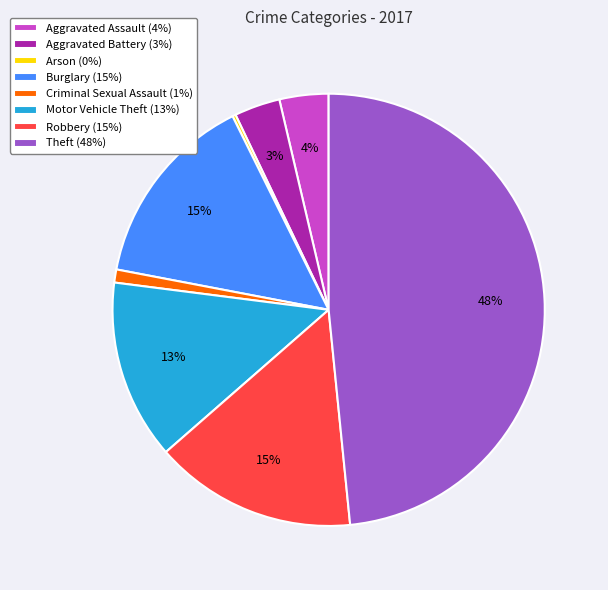

Is Aggravated Battery (3%) the majority of the pie?

No